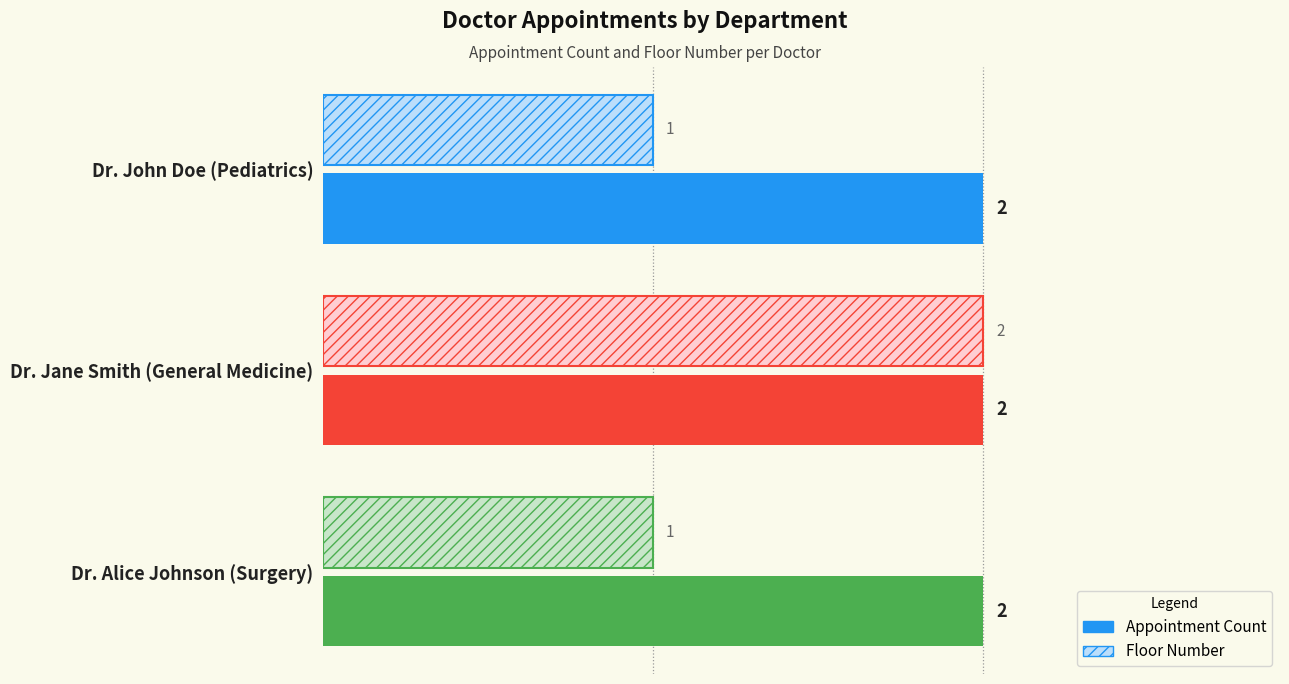

Count the number of data series in this chart.

2